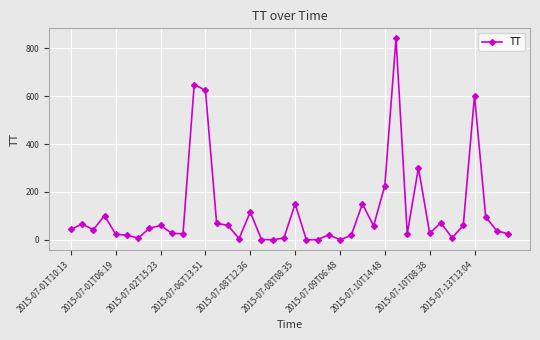

What is the greatest value displayed?

842